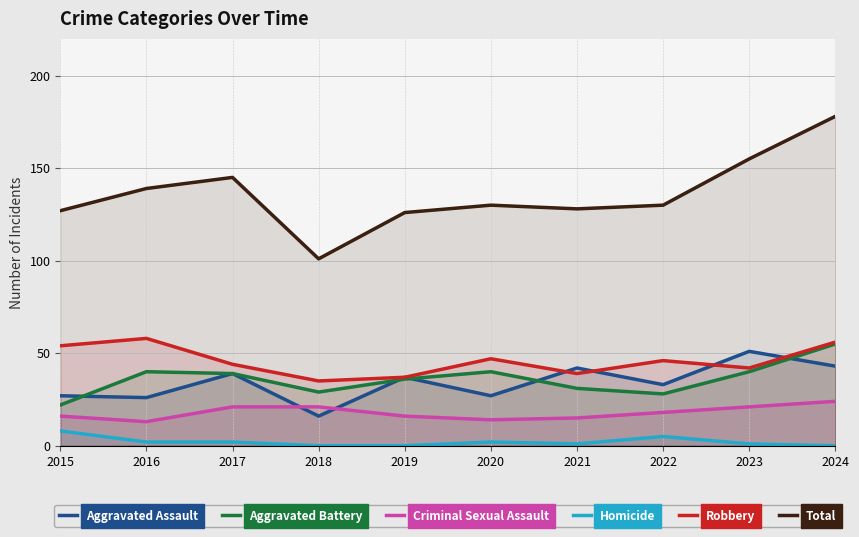

Where does the Homicide series first go above 2?

2015